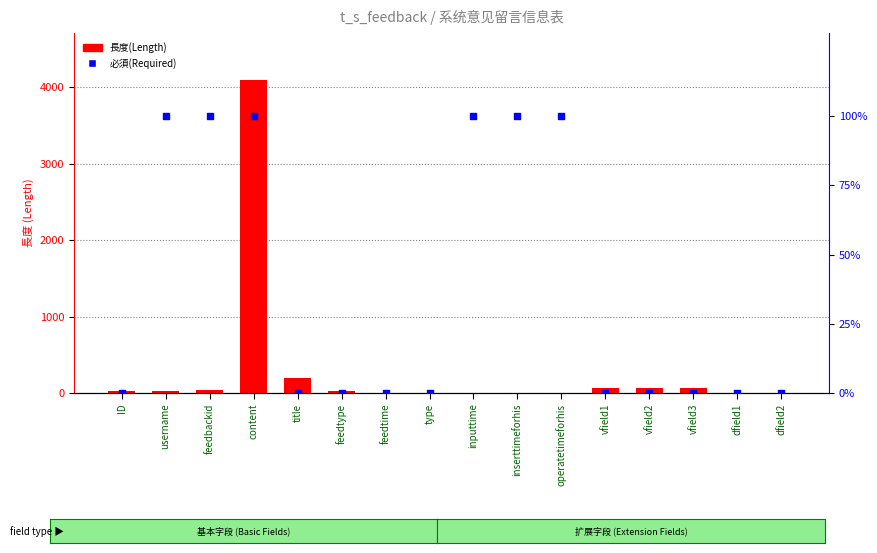

What are all the series names shown in the legend?

長度(Length), 必須(Required)